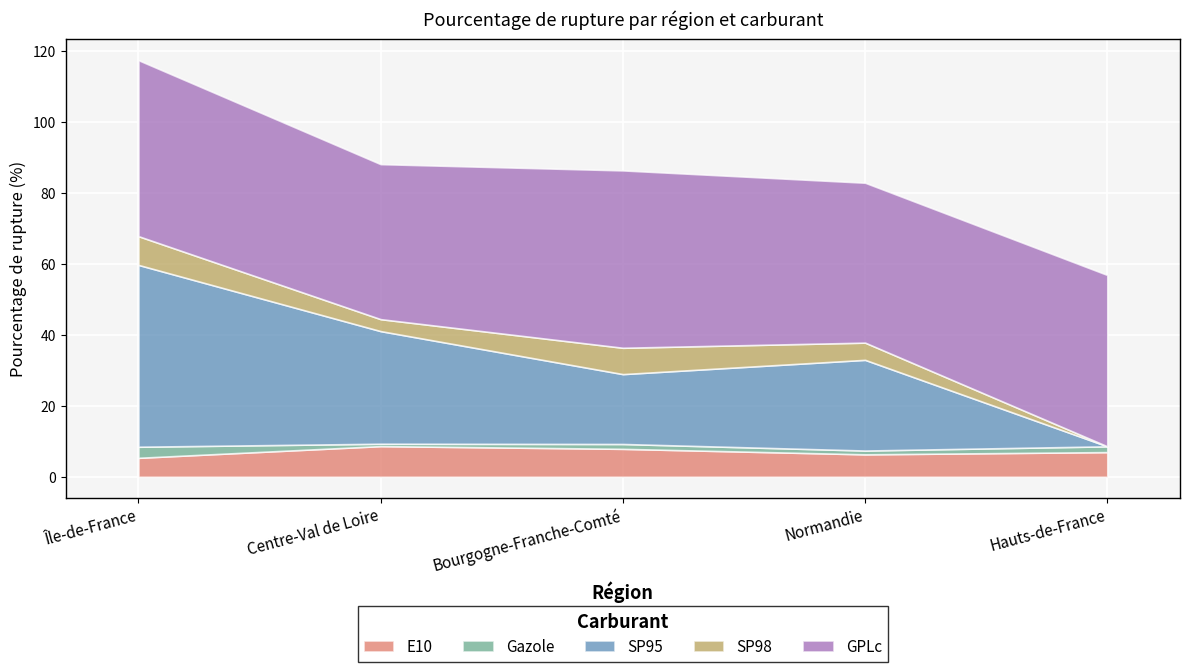

What is the average value of the Gazole series?

1.6